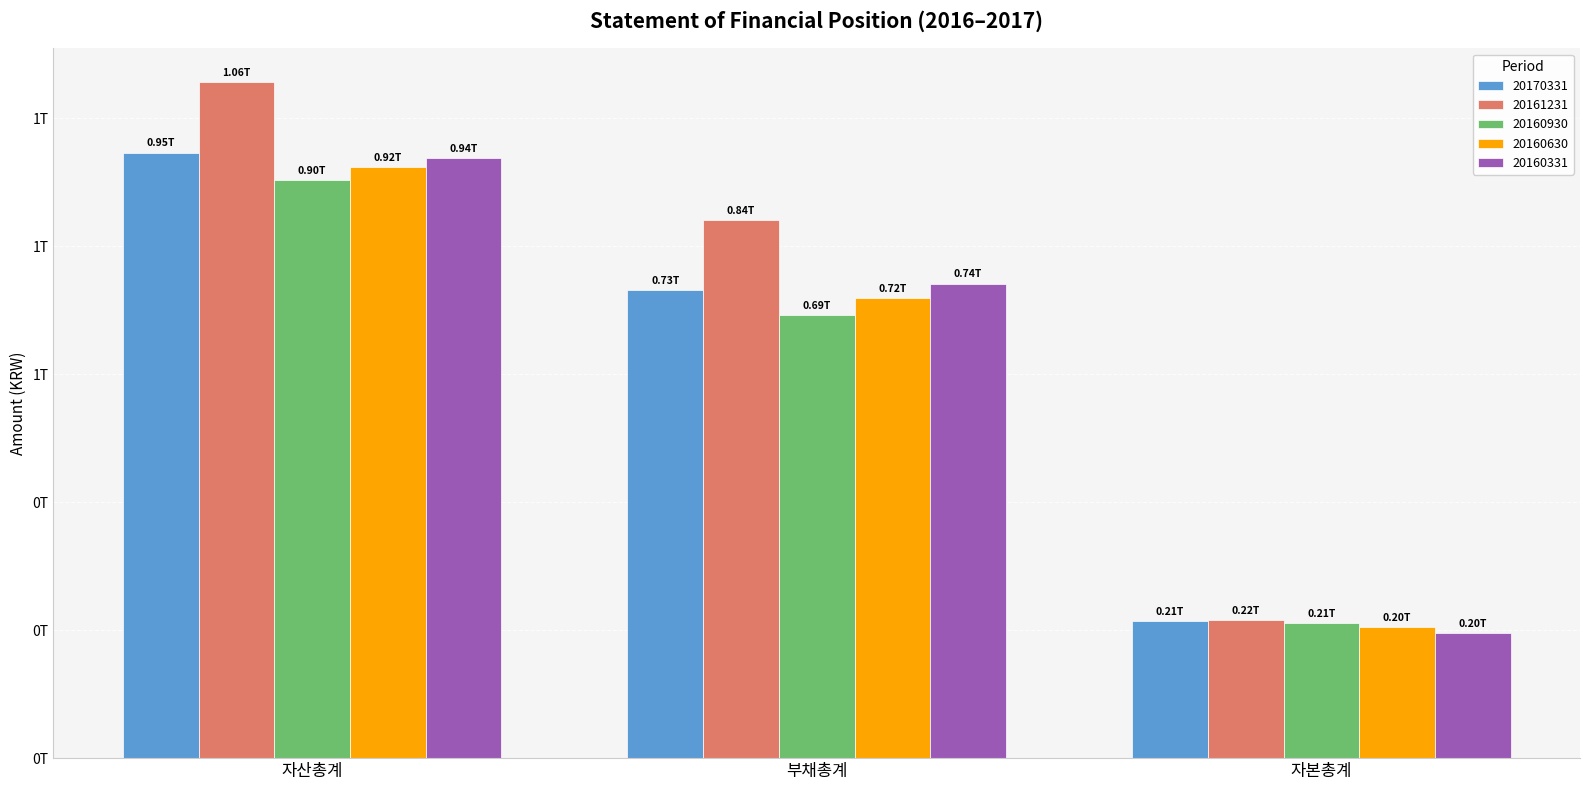

What are all the series names shown in the legend?

20170331, 20161231, 20160930, 20160630, 20160331